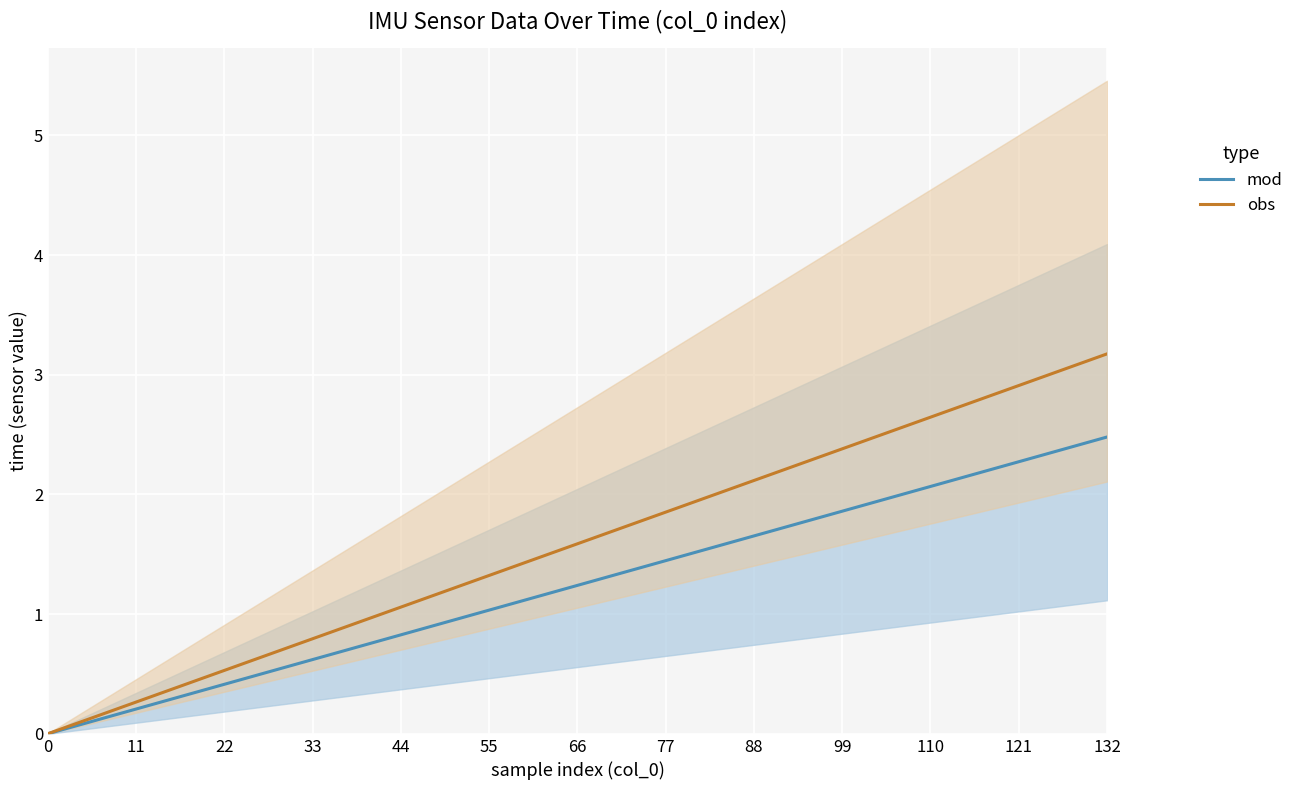

What is the difference between the maximum and minimum values in the obs series?

3.2